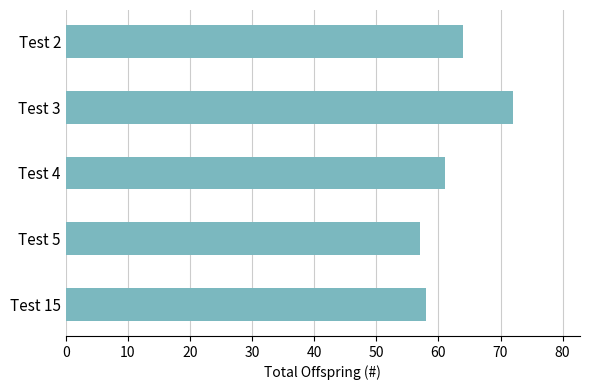

Which has a higher value, Test 4 or Test 2?

Test 2